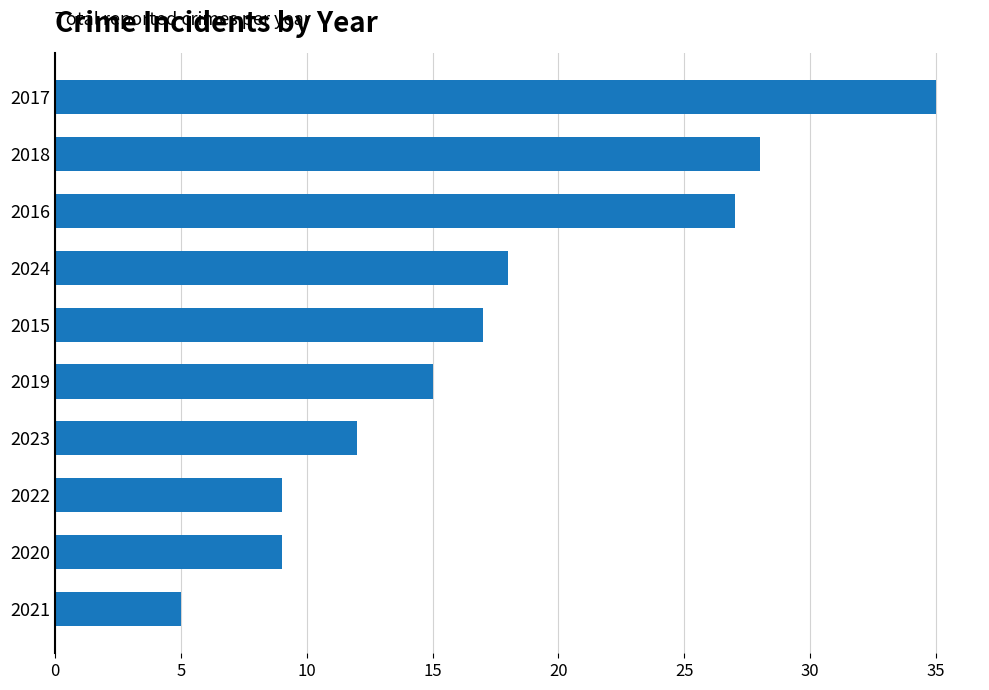

How many data points does each series have?

10